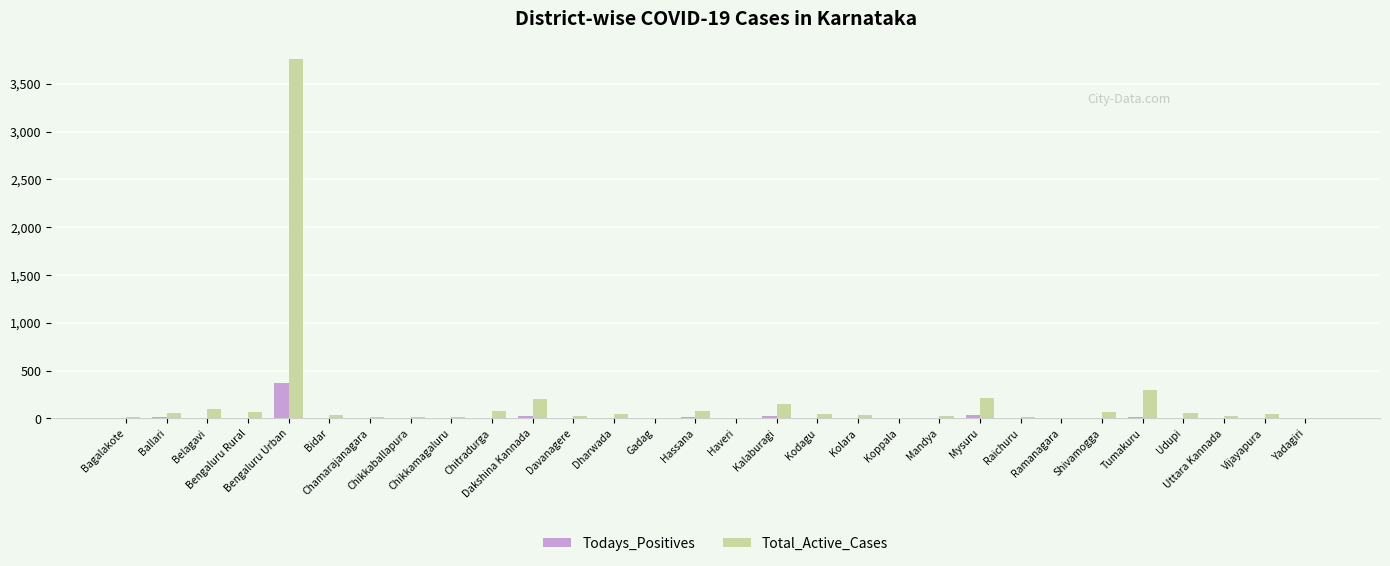

Count the number of categories in the chart.

30